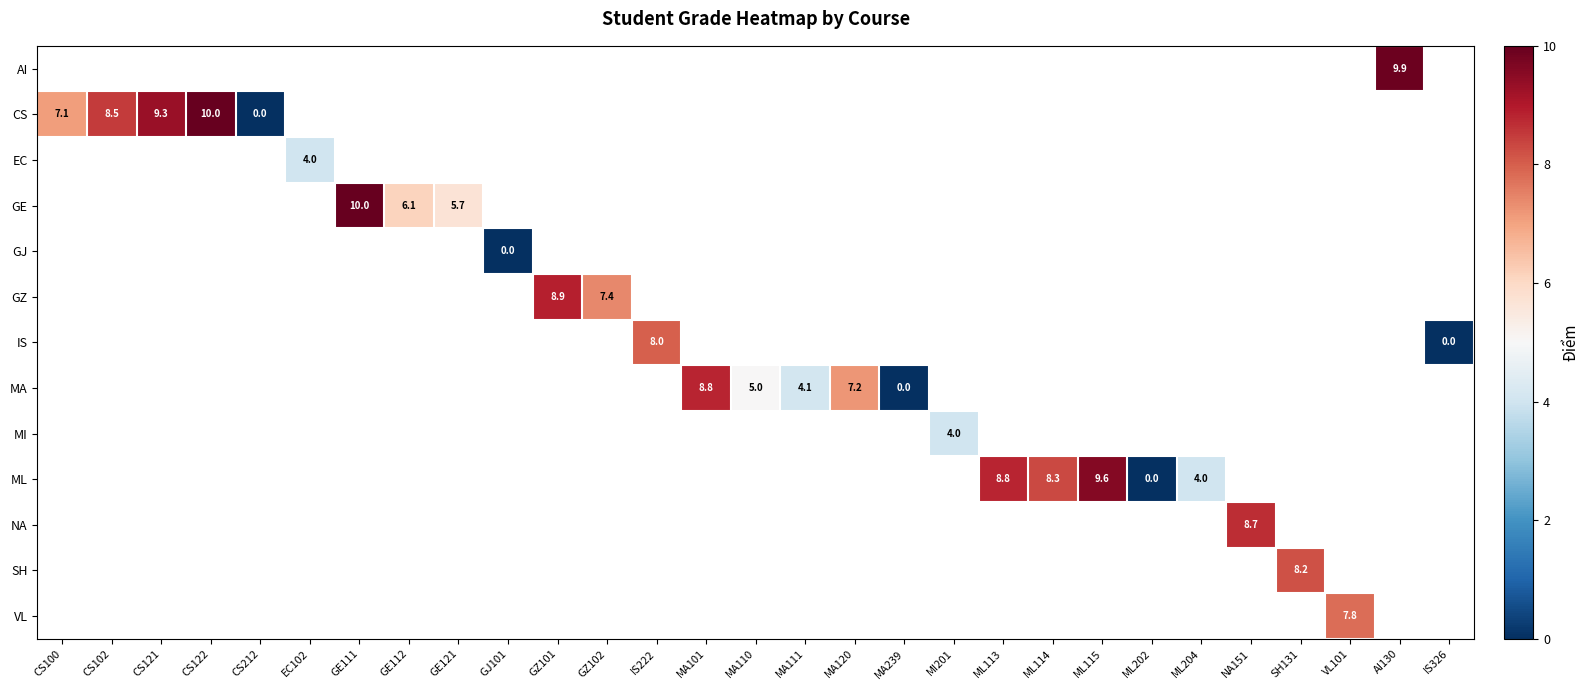

True or false: MA has a value of 5.3 at MA101.

False